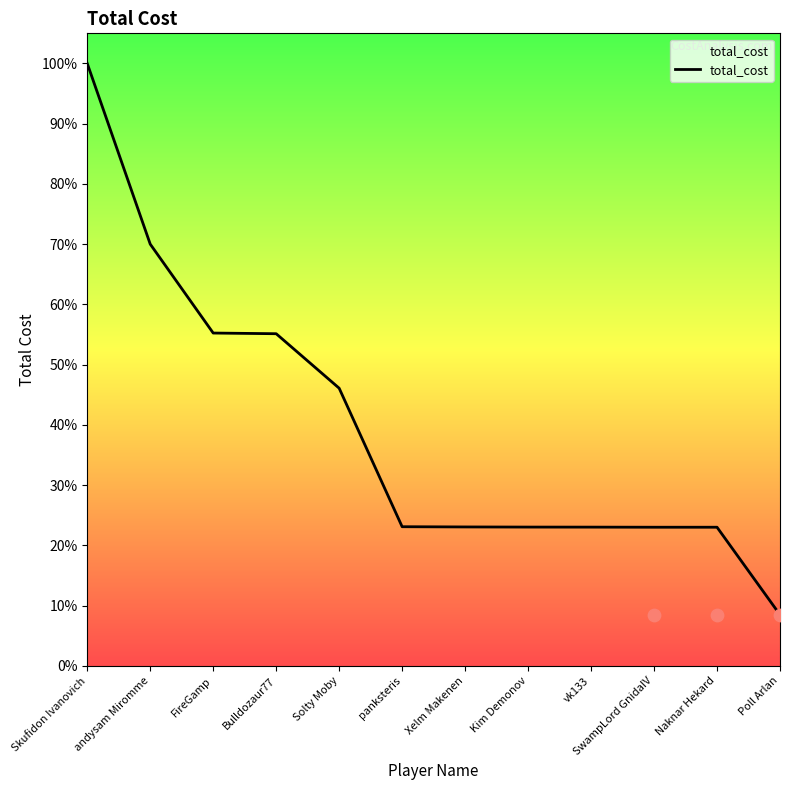

What is the change in value from Xelm Makenen to Poll Arlan?

-71278911.9